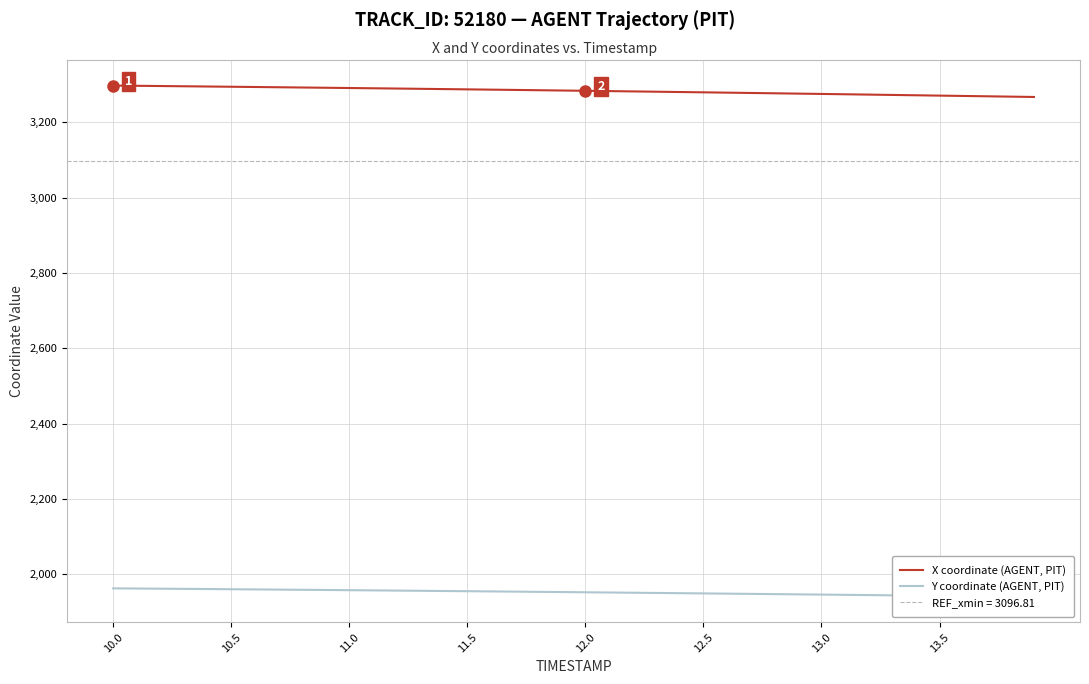

What is the lowest value of the X coordinate (AGENT, PIT) series?

3267.0